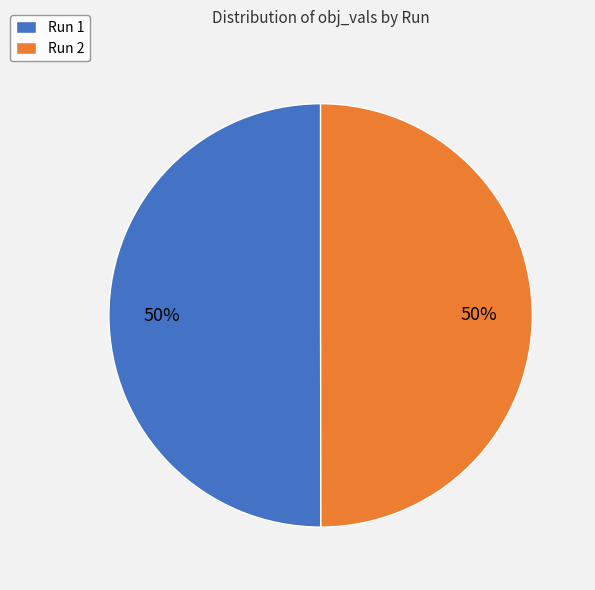

How many slices are in this pie chart?

2